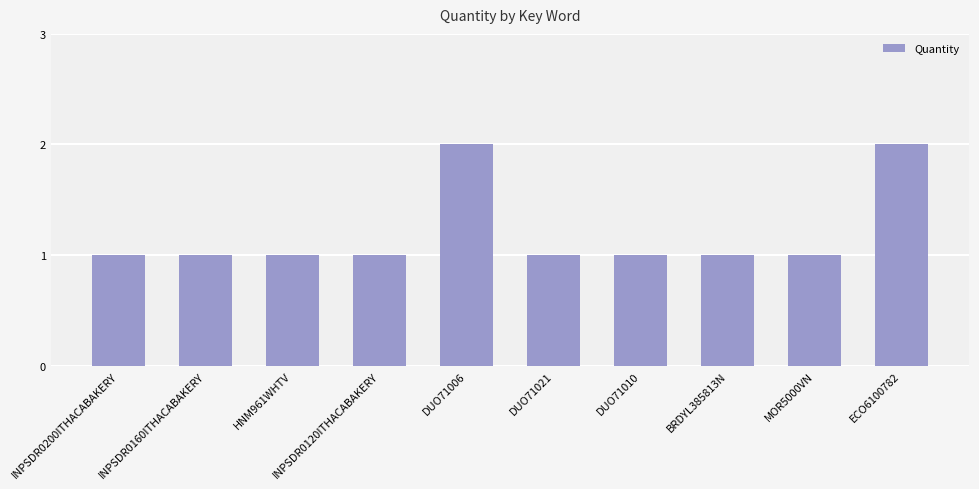

Count the number of data series in this chart.

1